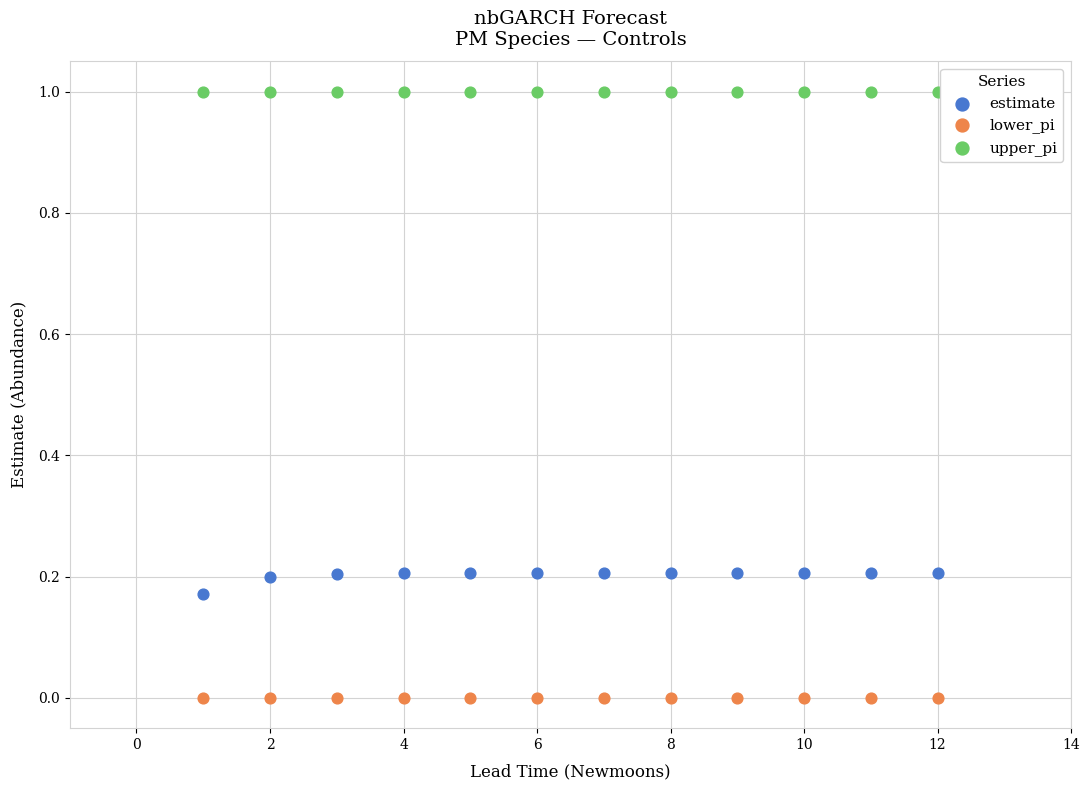

Which series contains the highest Y value?

upper_pi